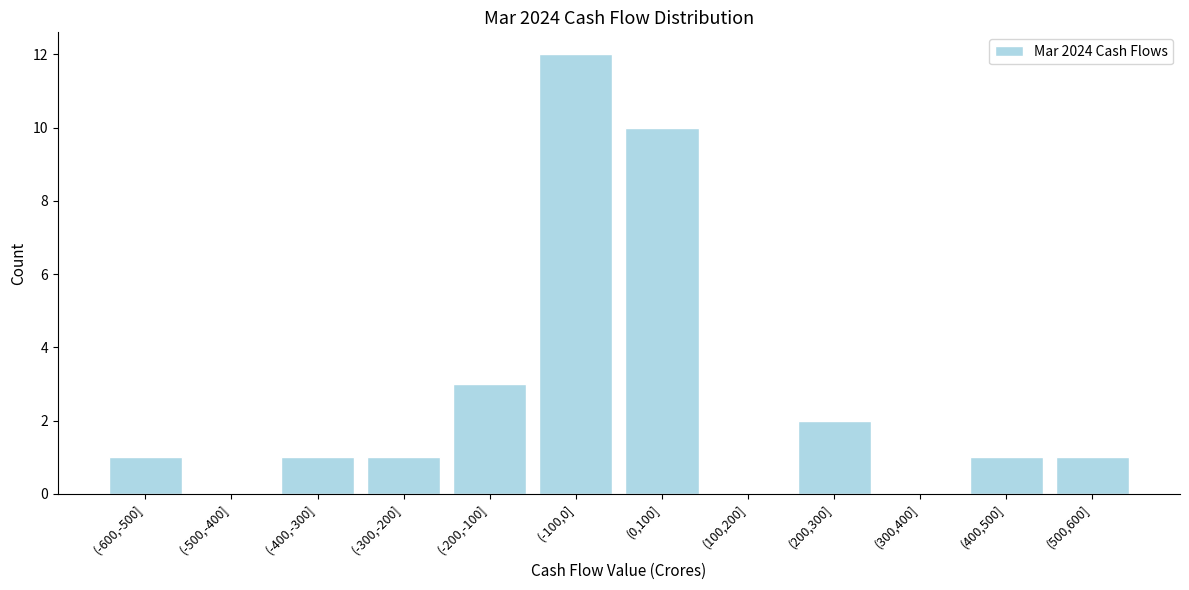

Is it true that the value at (-600,-500] is 0?

False